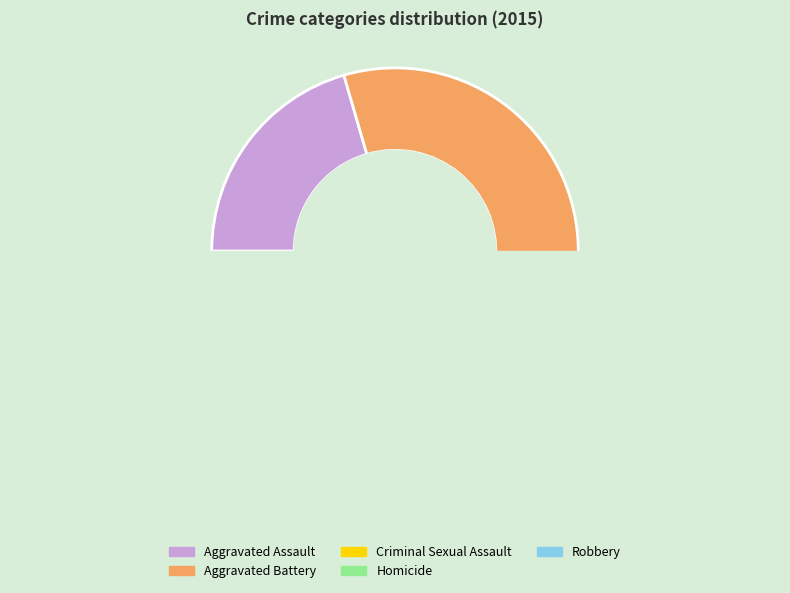

How many segments does this pie chart have?

5